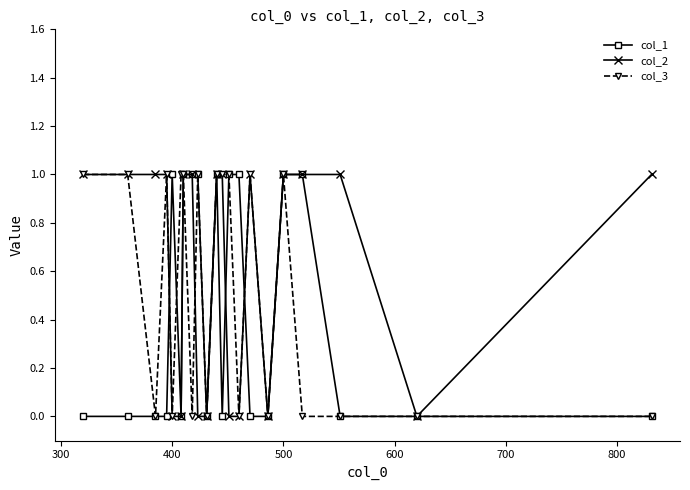

List the series in order of their overall mean, highest first.

col_2, col_3, col_1